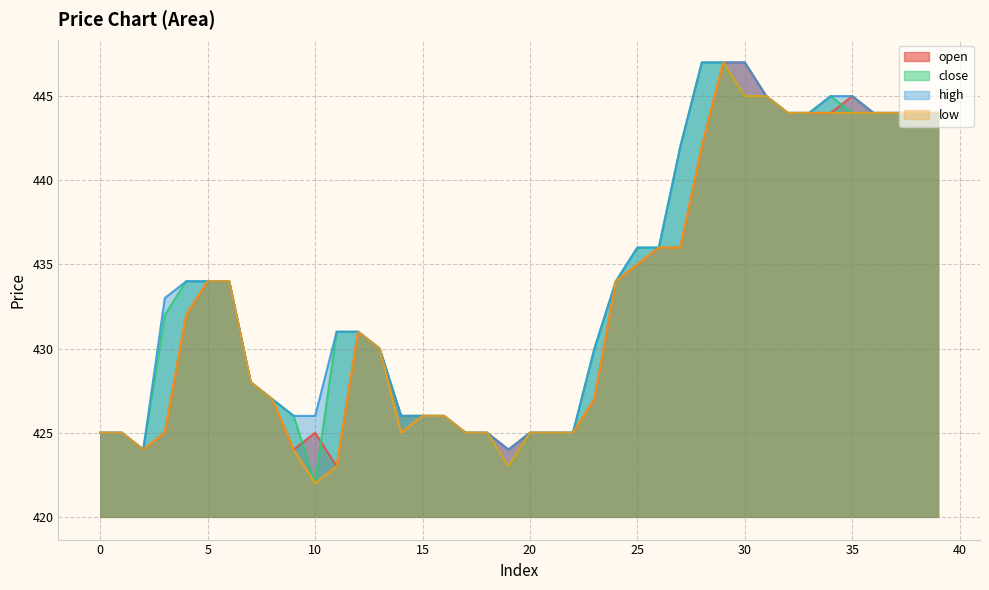

Between 24 and 33, which is larger?

33